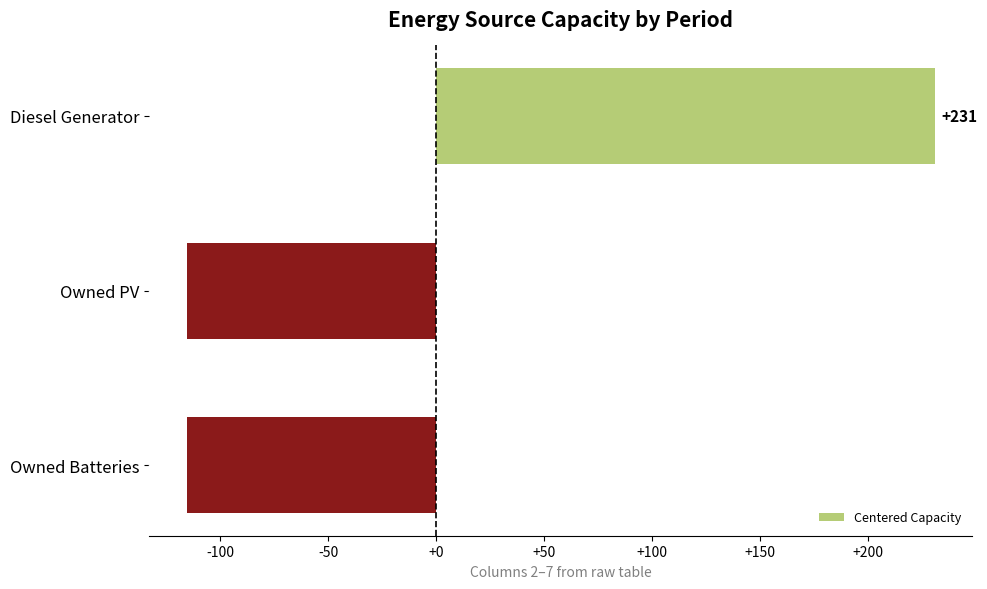

What is the value of the 3rd bar from the top?

-115.6